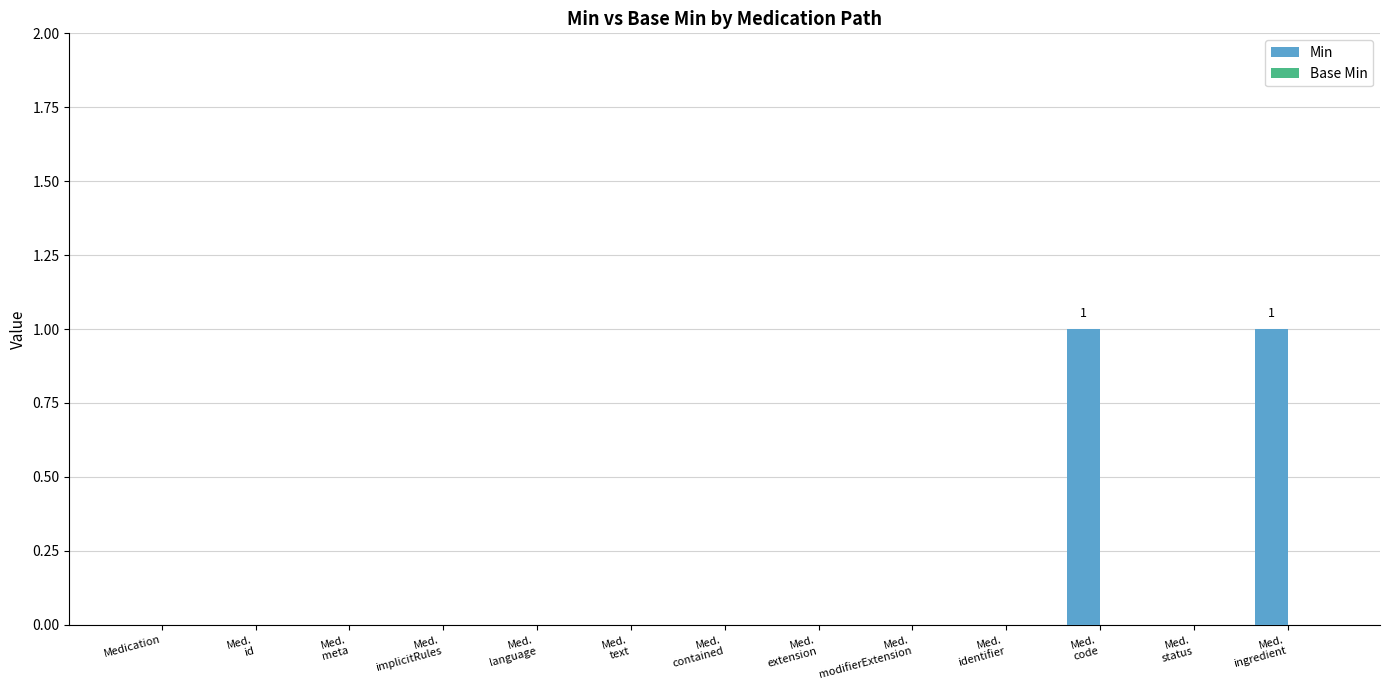

How many series are shown in this chart?

1